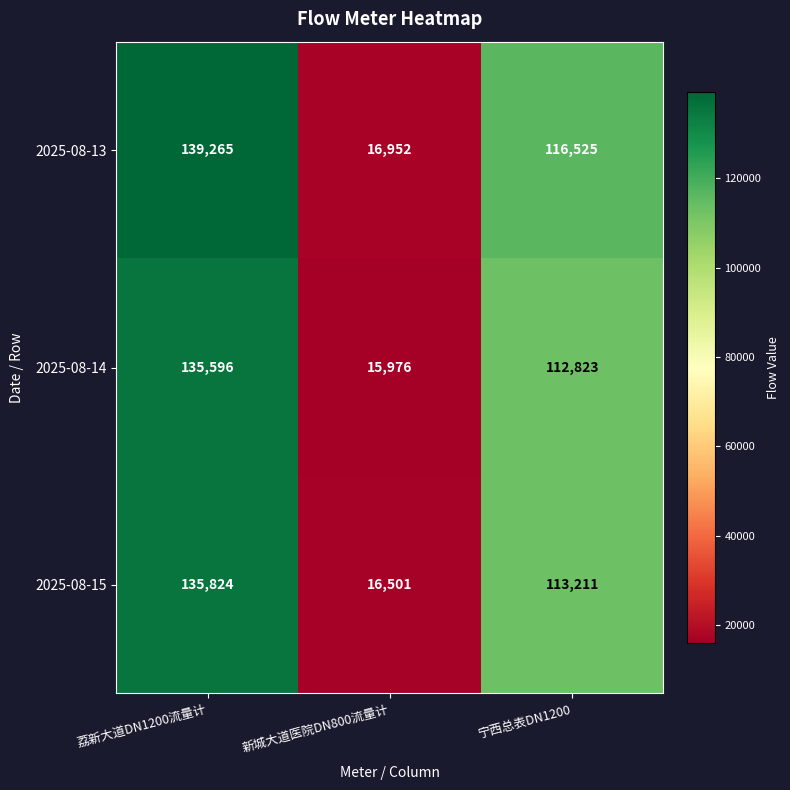

Reading right to left, extract all data points from this chart.

2025-08-13: 116525	16952	139265
2025-08-14: 112823	15976	135596
2025-08-15: 113211	16501	135824